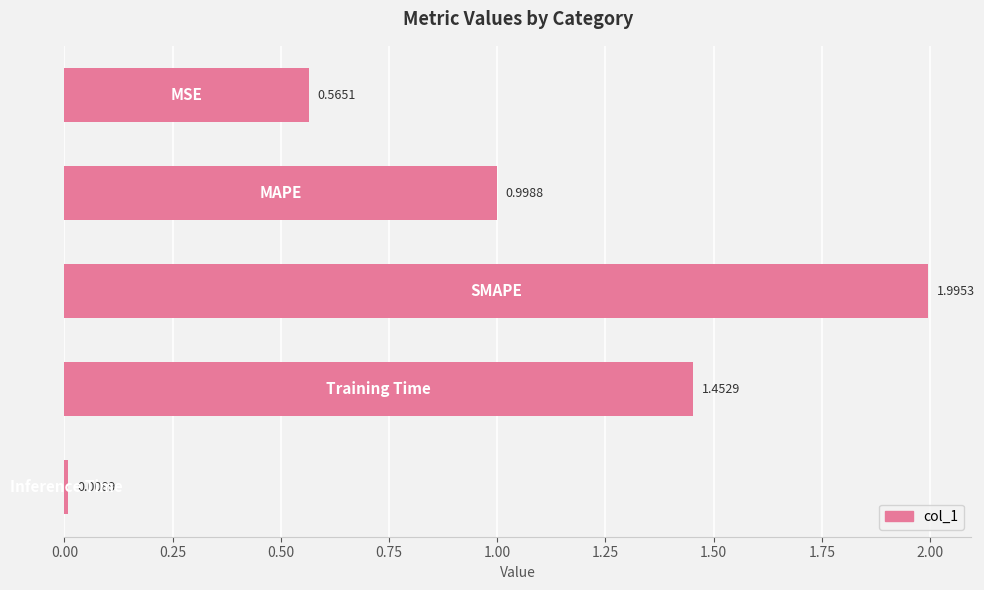

What is the difference between the maximum and minimum values?

2.0